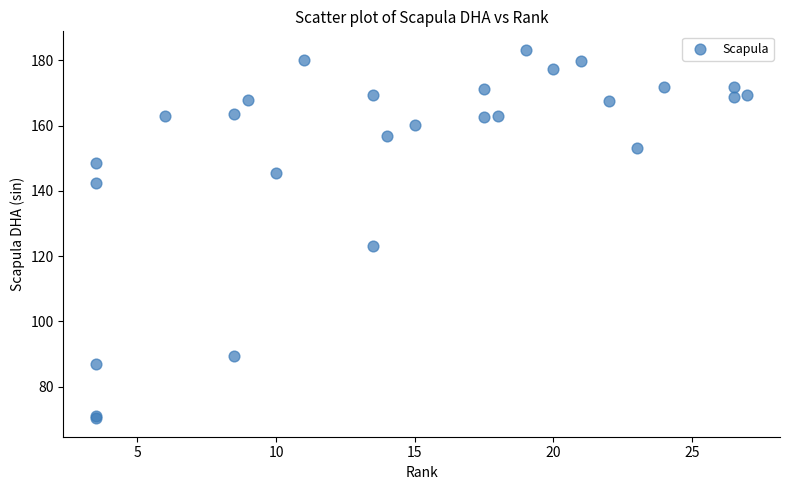

What Y value in the scatter plot is closest to 126?

123.1